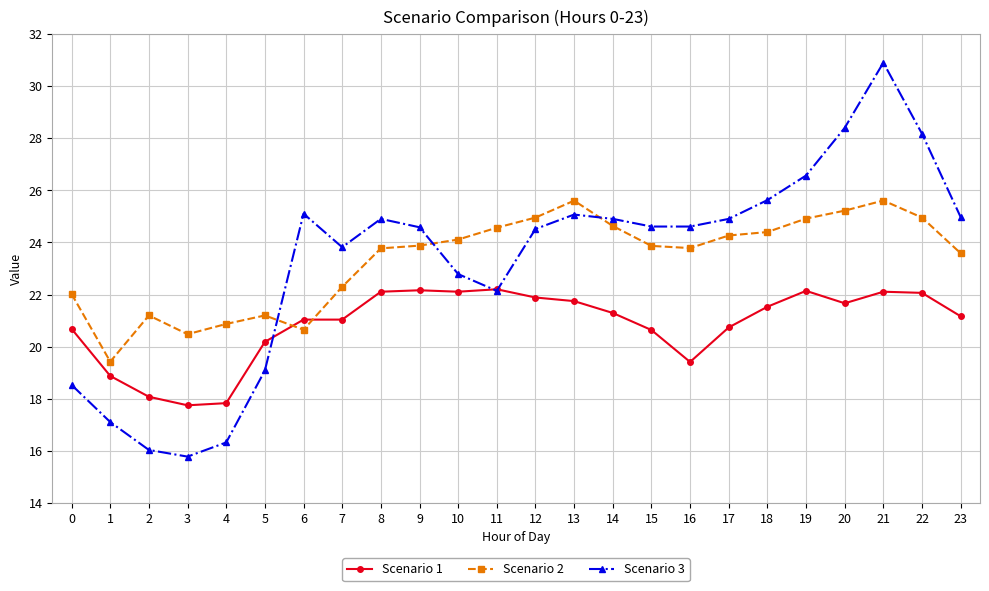

How many lines are shown in the chart?

3